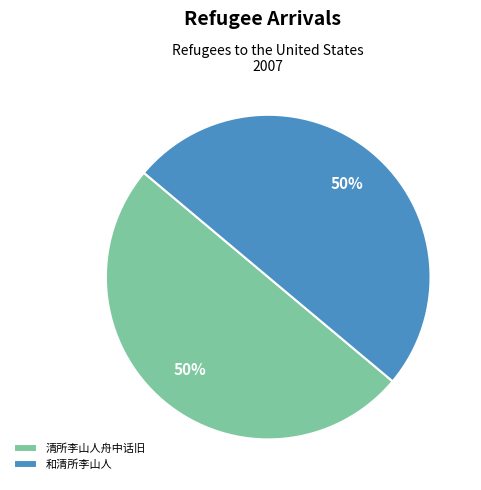

Approximately how many times larger is the value at 清所李山人舟中话旧 compared to 和清所李山人?

1.0